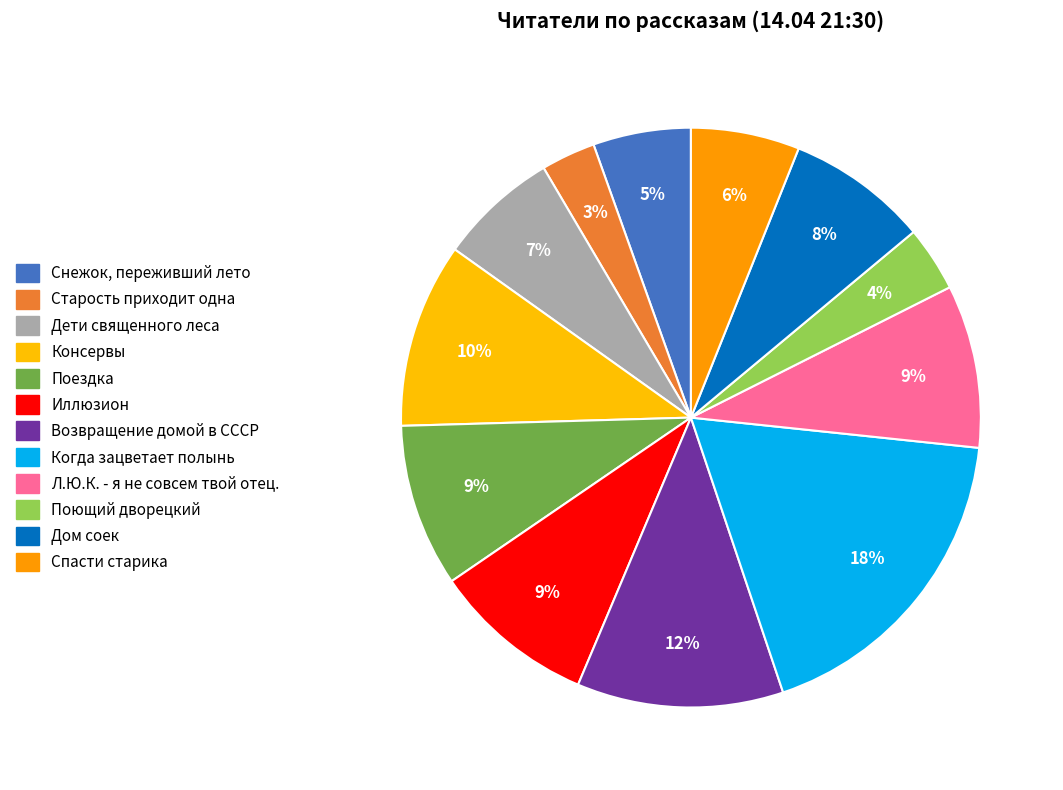

How many segments does this pie chart have?

12